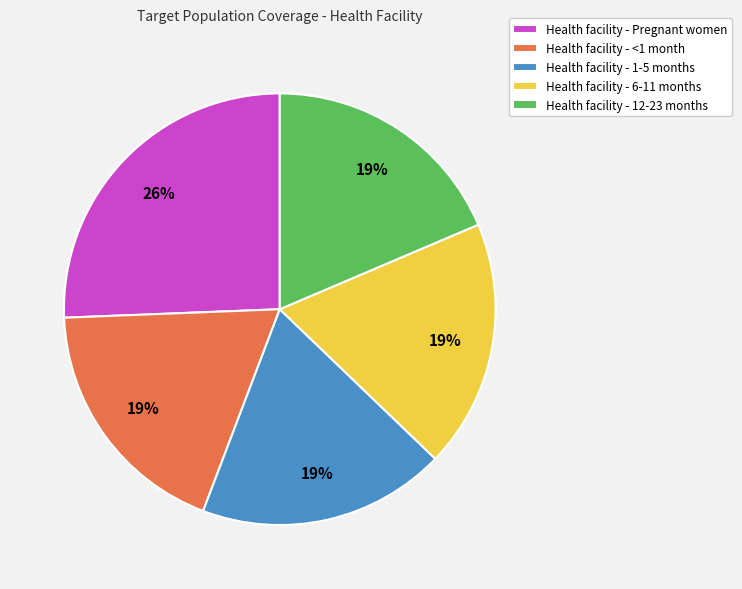

True or false: Health facility - <1 month accounts for 19% of the total.

True